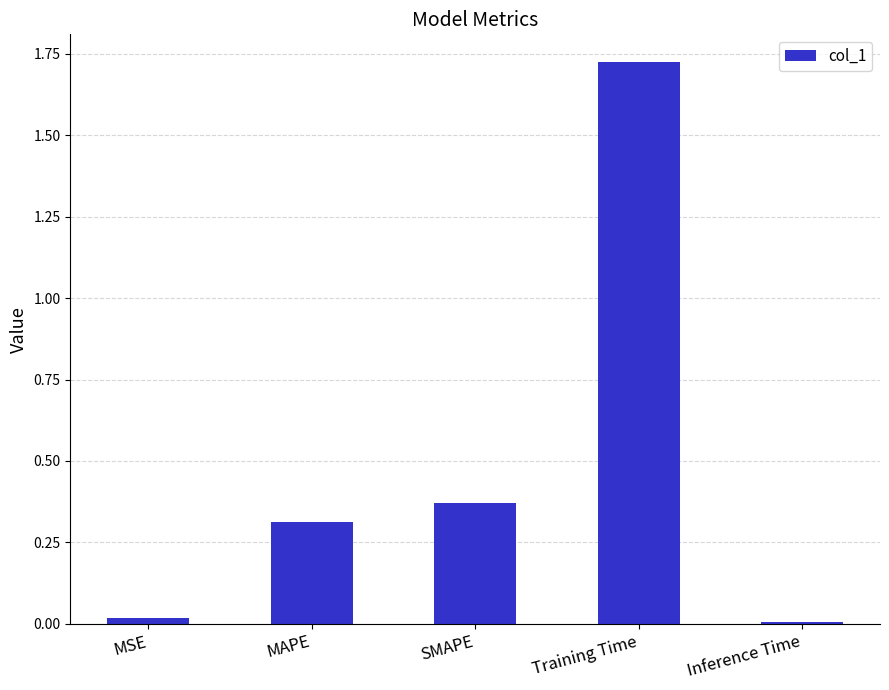

What is the sum of the values at Inference Time and MAPE?

0.3